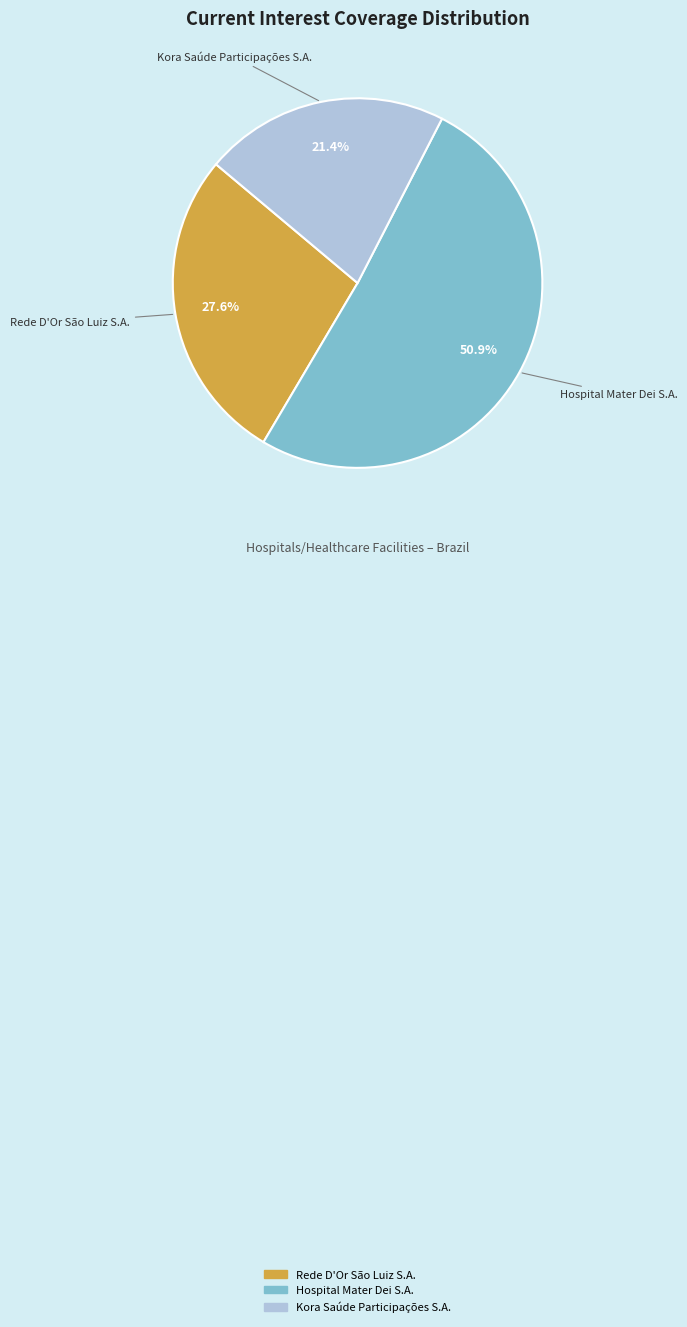

Combined, do Rede D'Or São Luiz S.A. and Kora Saúde Participações S.A. account for over 50%?

No